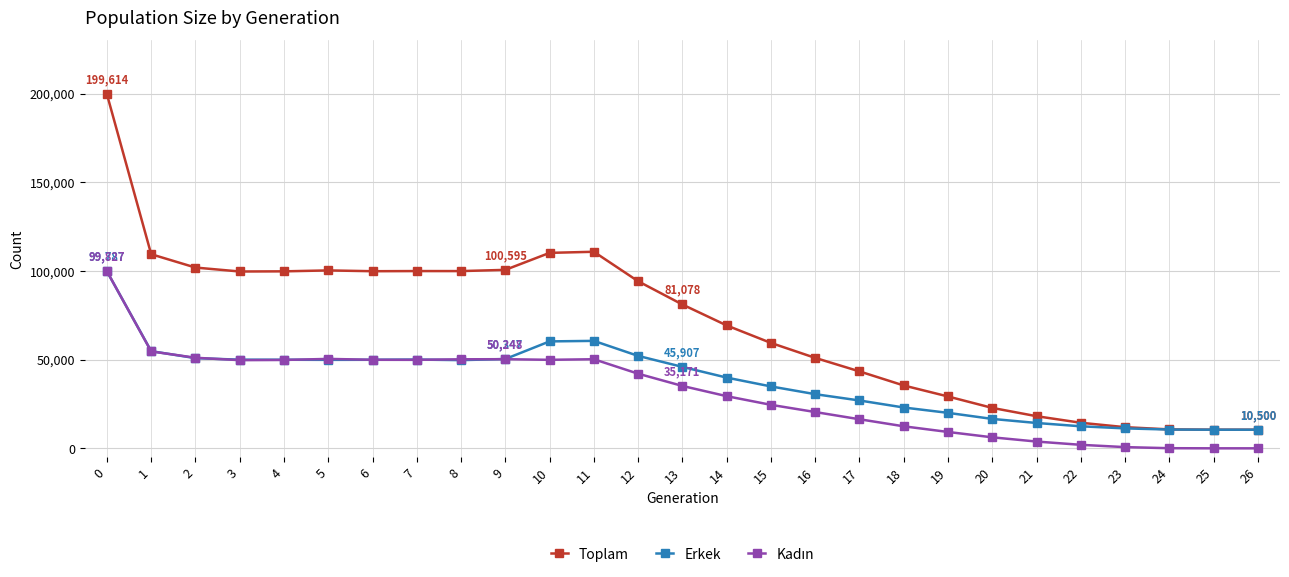

What is the greatest value displayed?

199614